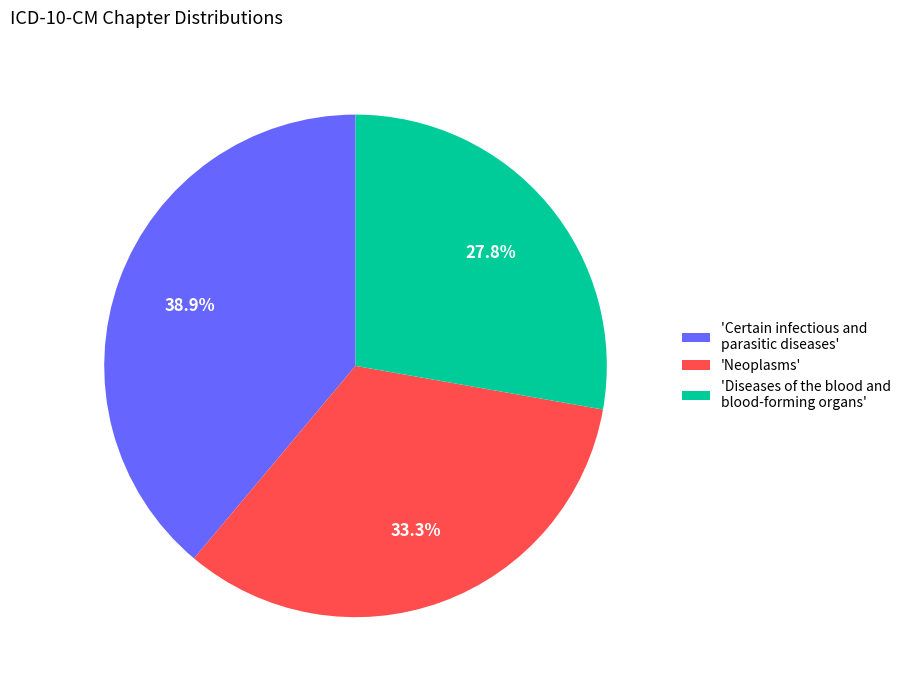

Is there any slice that represents more than half of the pie?

No